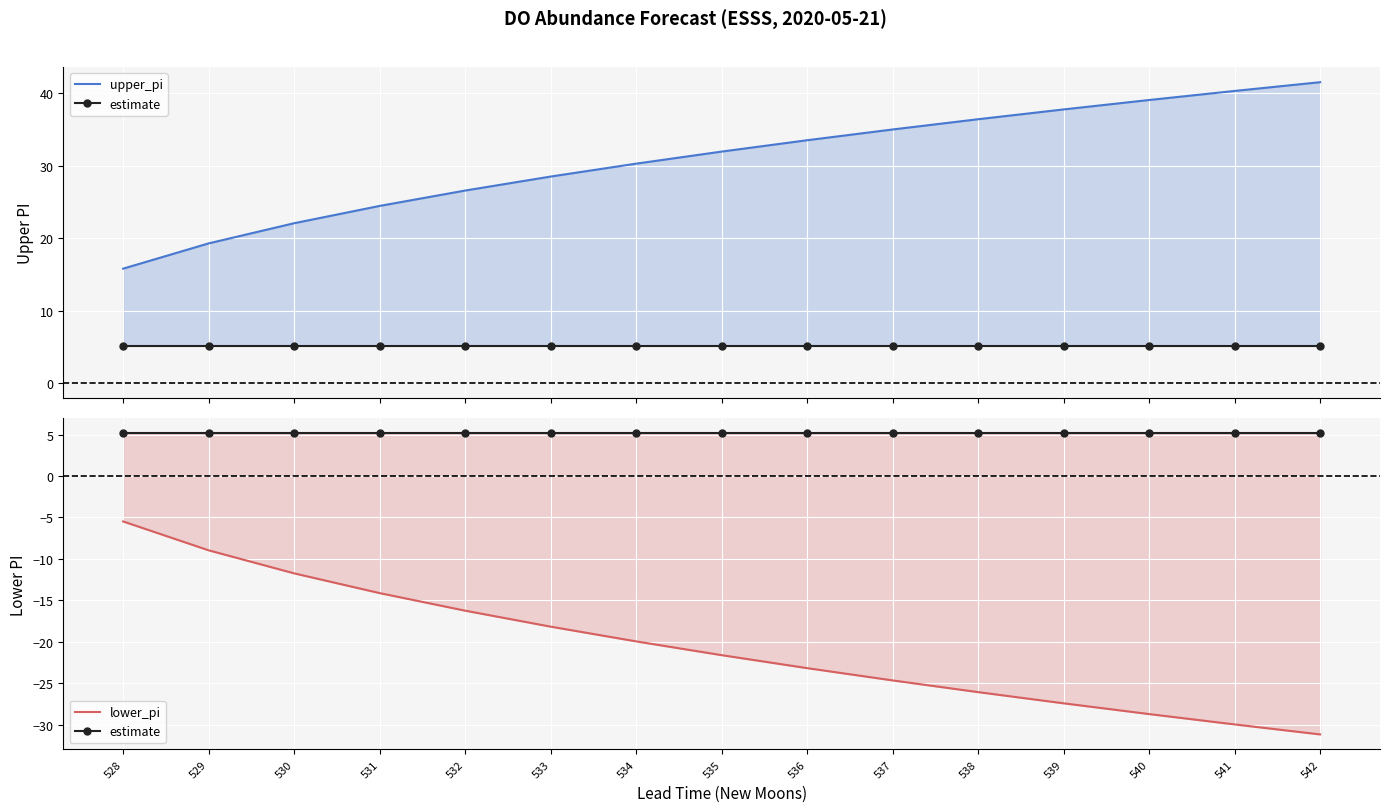

True or false: lower_pi and estimate intersect in this chart.

False